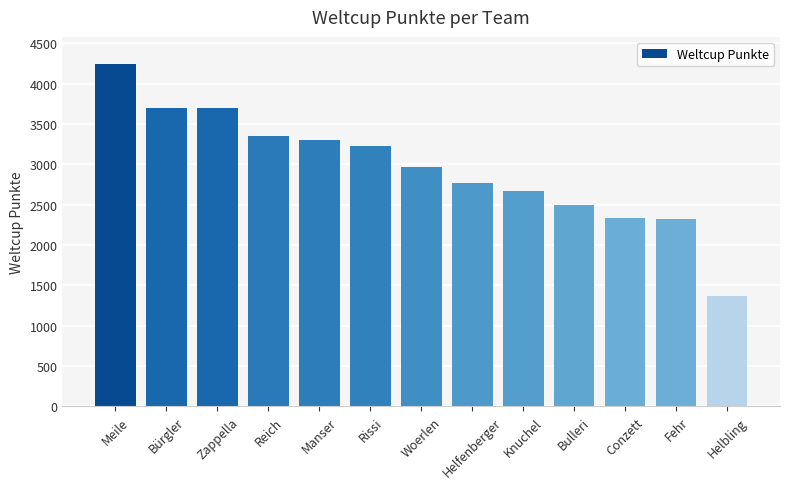

What is the ratio of the value at Knuchel to the value at Meile?

0.6